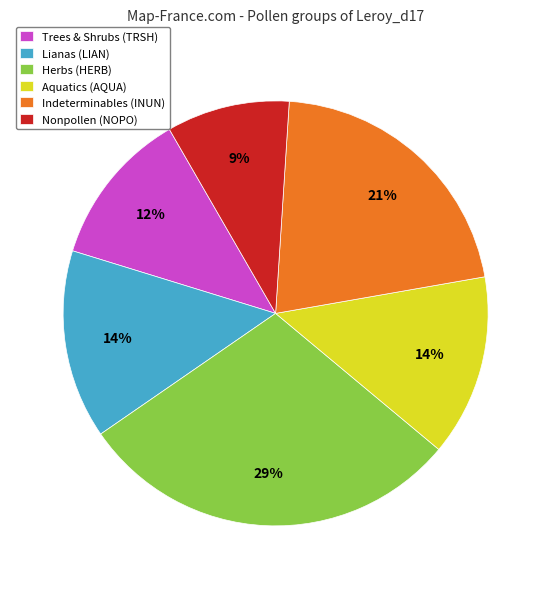

Do Trees & Shrubs (TRSH) and Nonpollen (NOPO) together represent more than half of the pie?

No